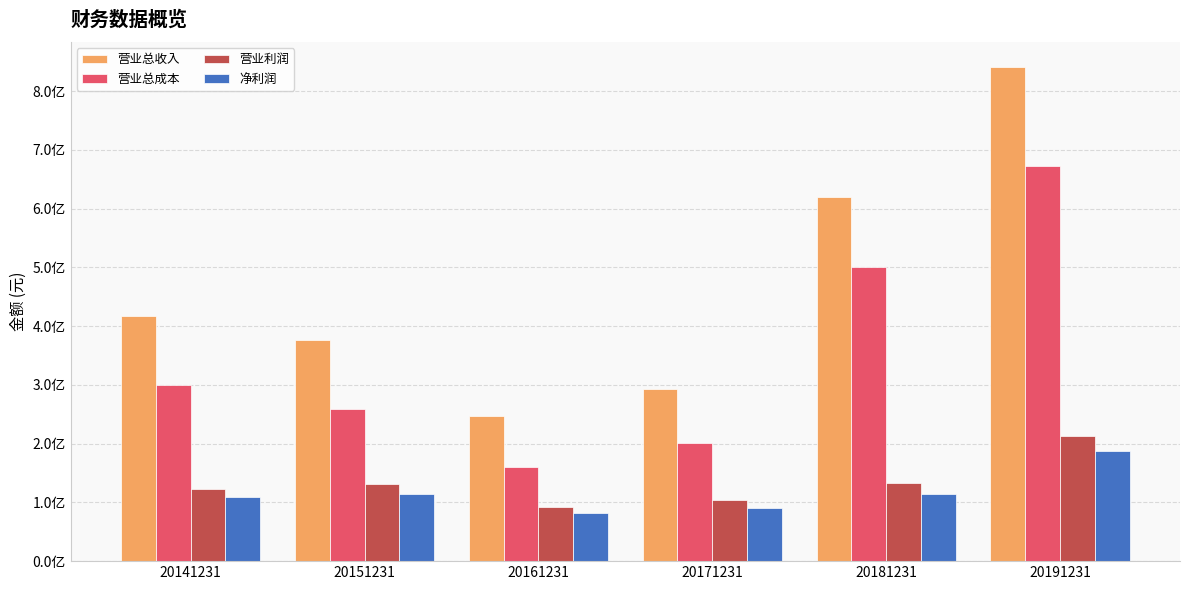

What is the approximate value of 营业利润 at 20171231?

103461499.7